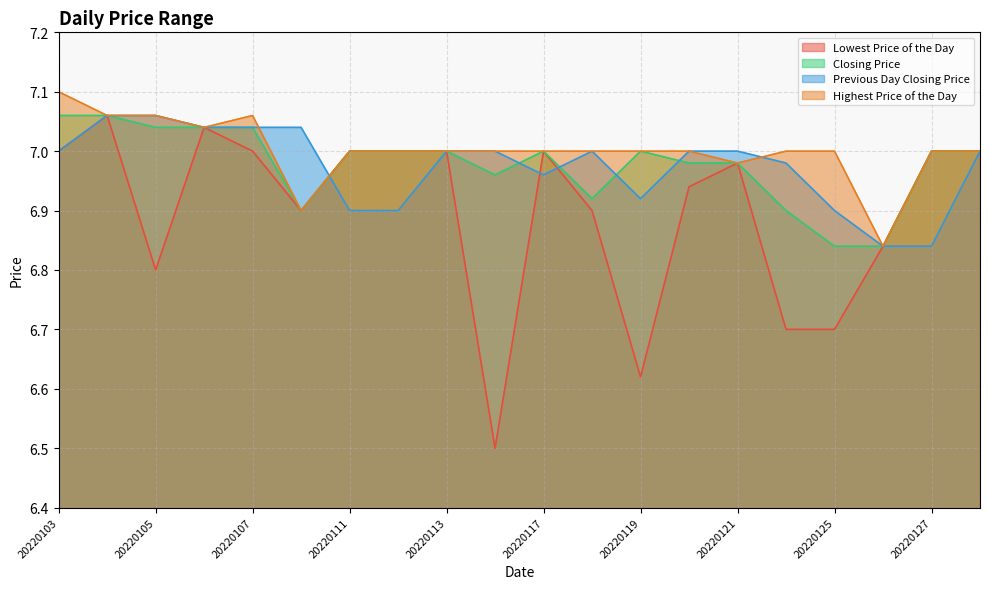

What is the total value across all series at 20220125?

27.4